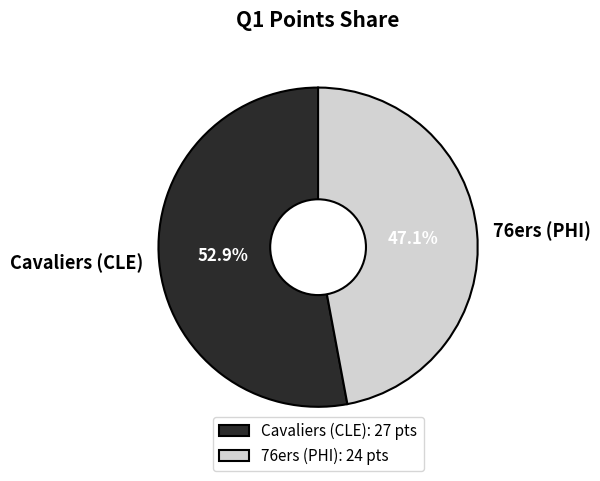

What is the total percentage of Cavaliers (CLE) and 76ers (PHI)?

100.0%